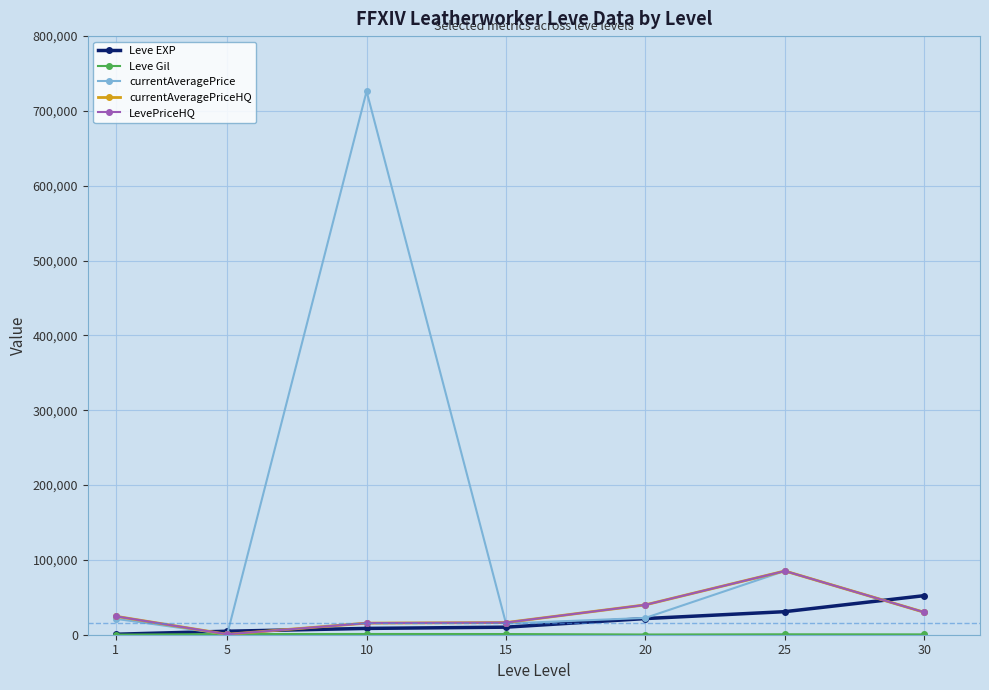

Reading left to right, list all the values displayed in this chart.

Leve EXP: 630	4660	8430	10100	21600	30820	52220
Leve Gil: 112	840	990	910	295	562	460
currentAveragePrice: 21272	356	726315	15000	22464	85216	30000
currentAveragePriceHQ: 24666	612	15501	16253	39910	85216	30000
LevePriceHQ: 24666	612	15501	16253	39910	85216	30000